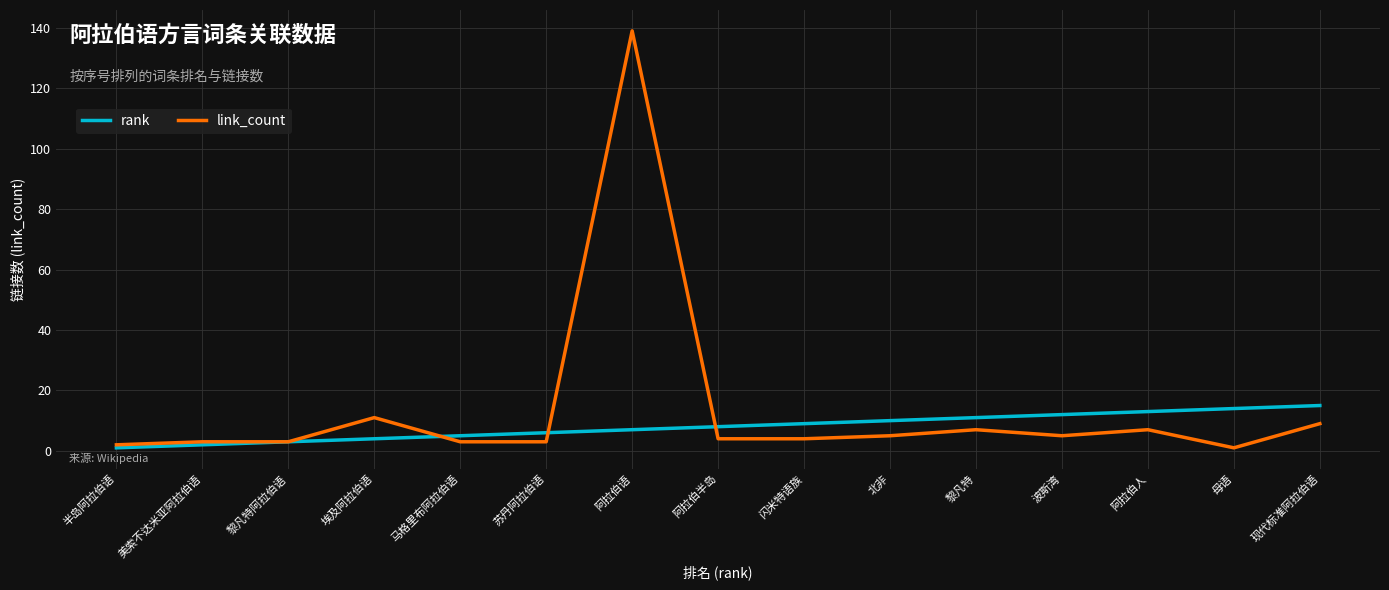

What is the maximum value shown in the chart?

139